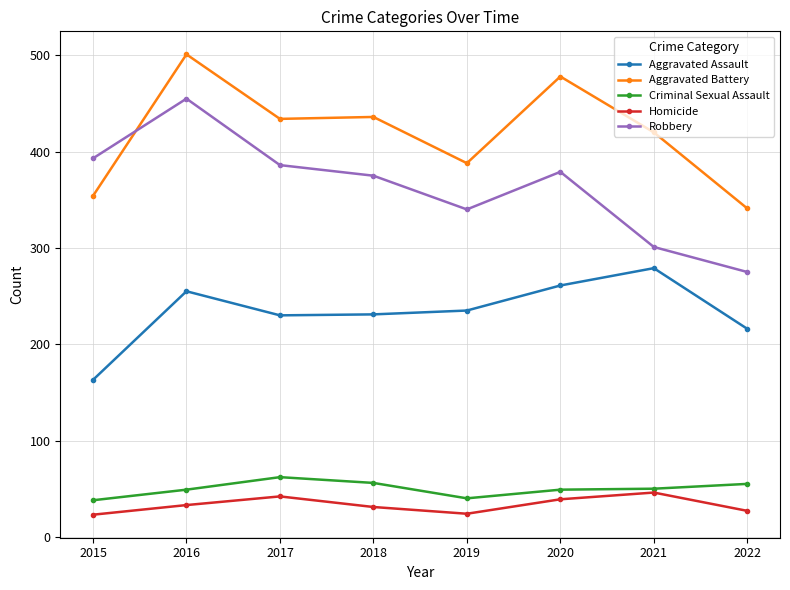

Is it true that Aggravated Battery equals 253 at 2021?

False